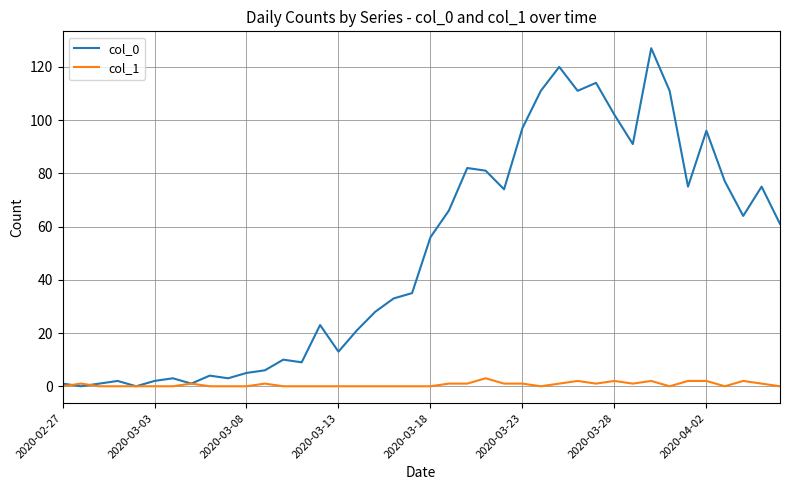

List the series in order of their overall mean, highest first.

col_0, col_1